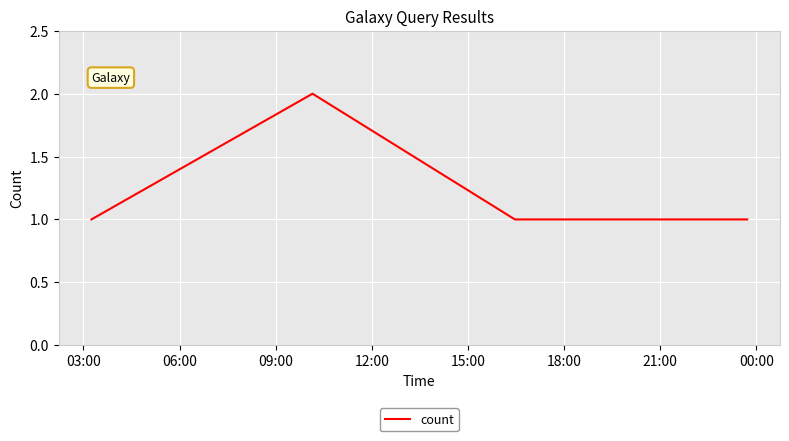

True or false: the data has more than 0 interior local peaks.

True